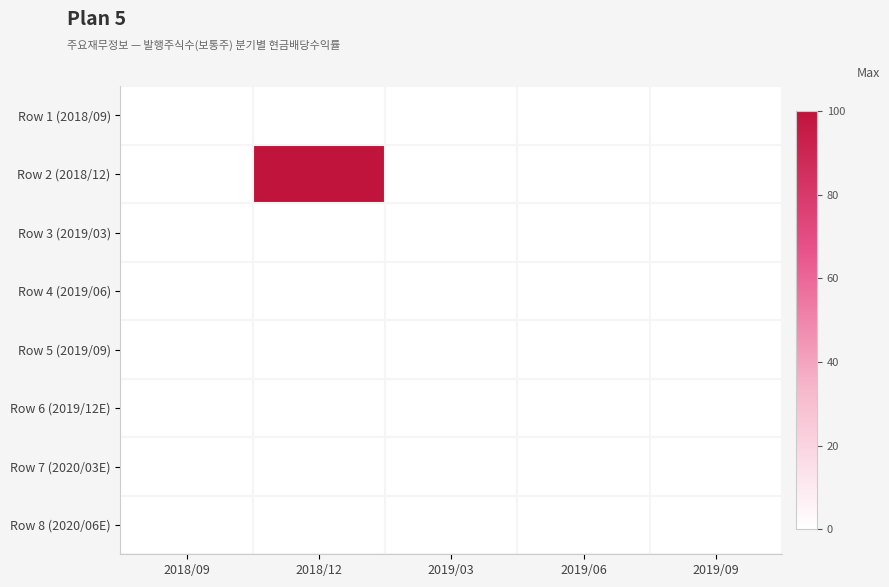

Between 2018/09 and 2019/06, which is larger?

2018/09